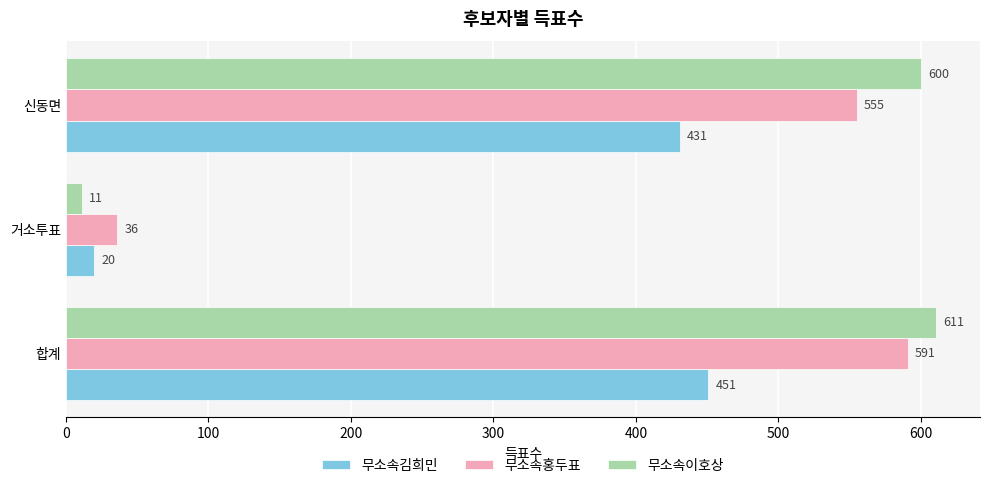

Between 합계 and 신동면, which series saw the biggest shift?

무소속홍두표